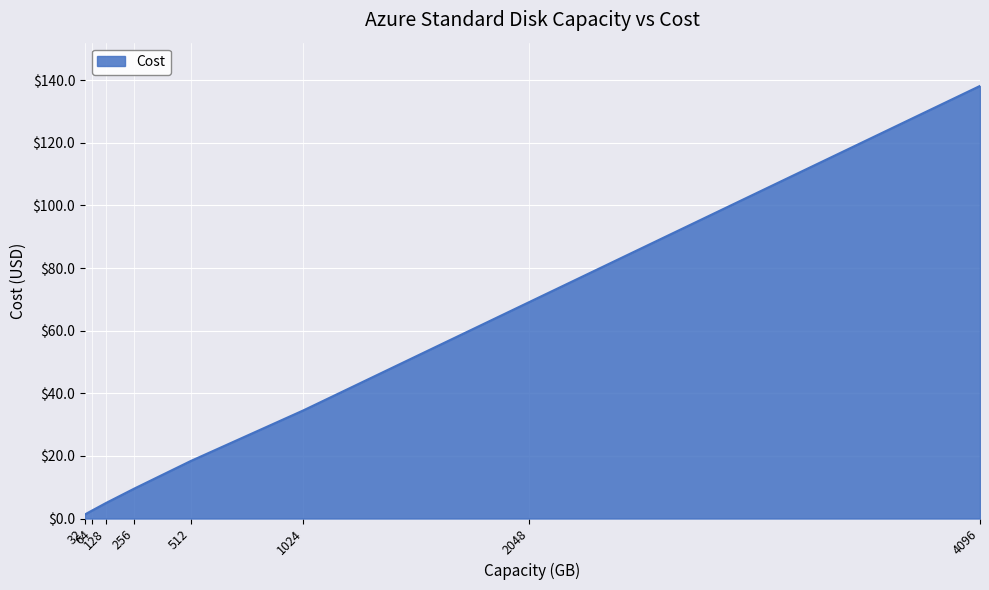

Count the number of categories in the chart.

8